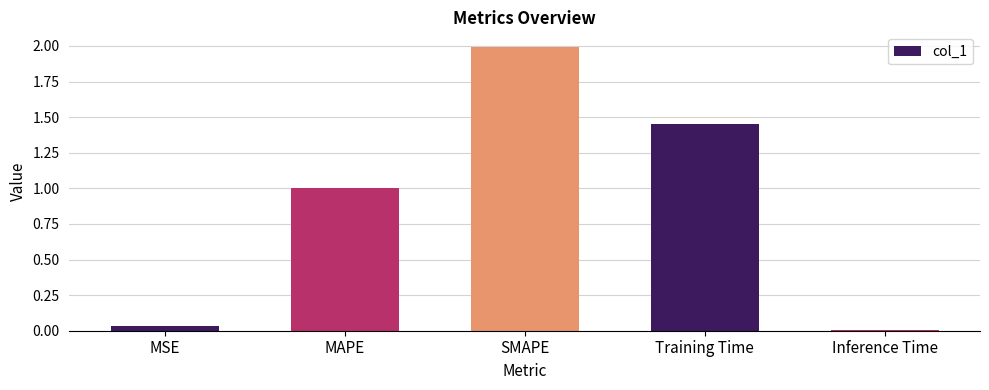

Are the bars horizontal?

No